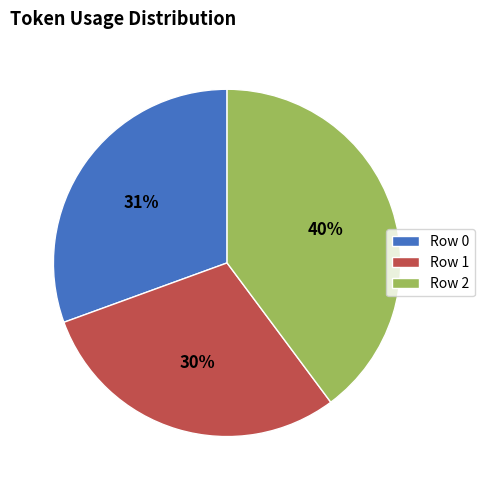

To the nearest percent, what is the combined percentage of Row 0 and Row 1?

60%